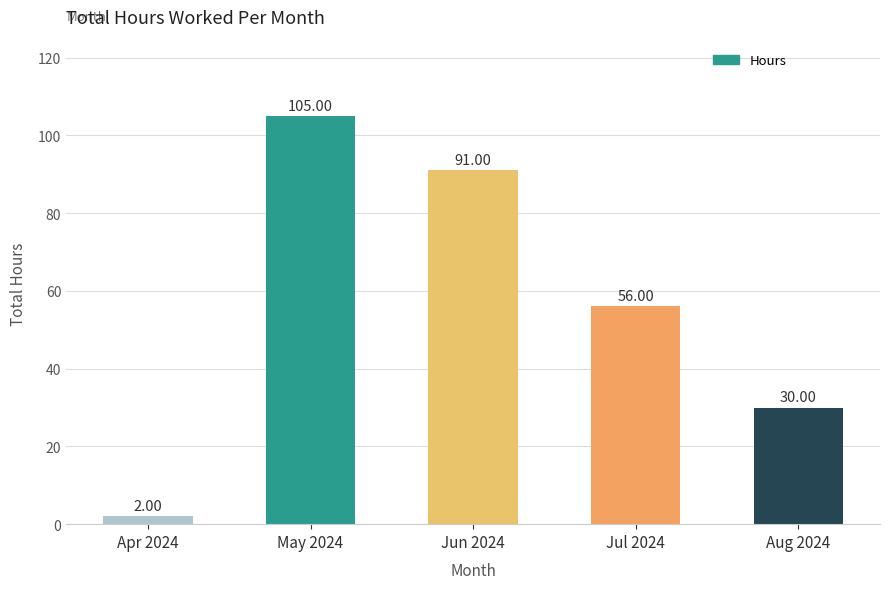

How many bars are there in total?

5